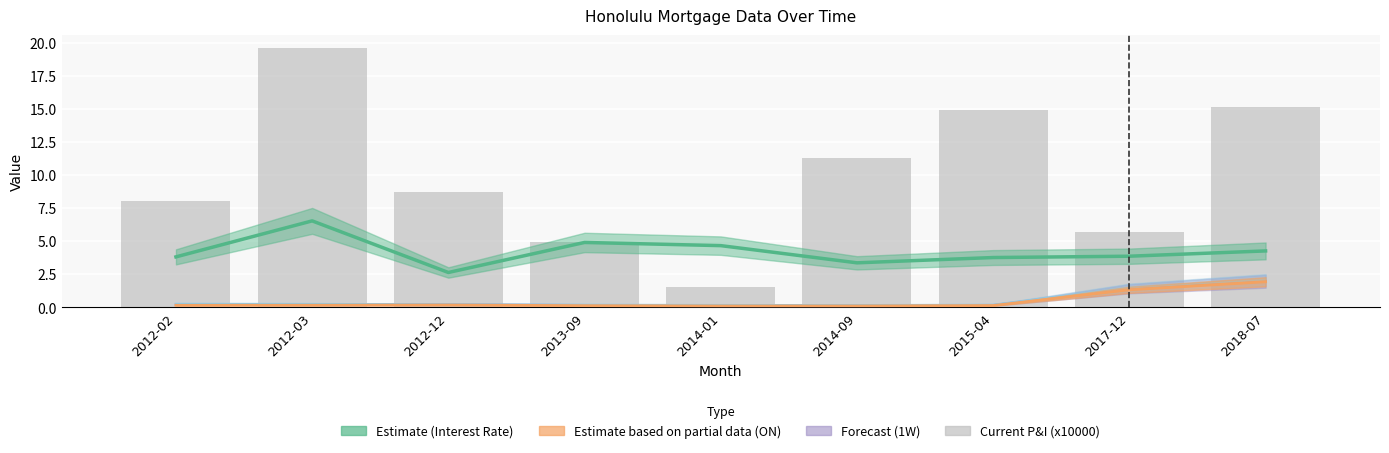

Rank the categories by value from lowest to highest.

2014-01, 2013-09, 2017-12, 2012-02, 2012-12, 2014-09, 2015-04, 2018-07, 2012-03